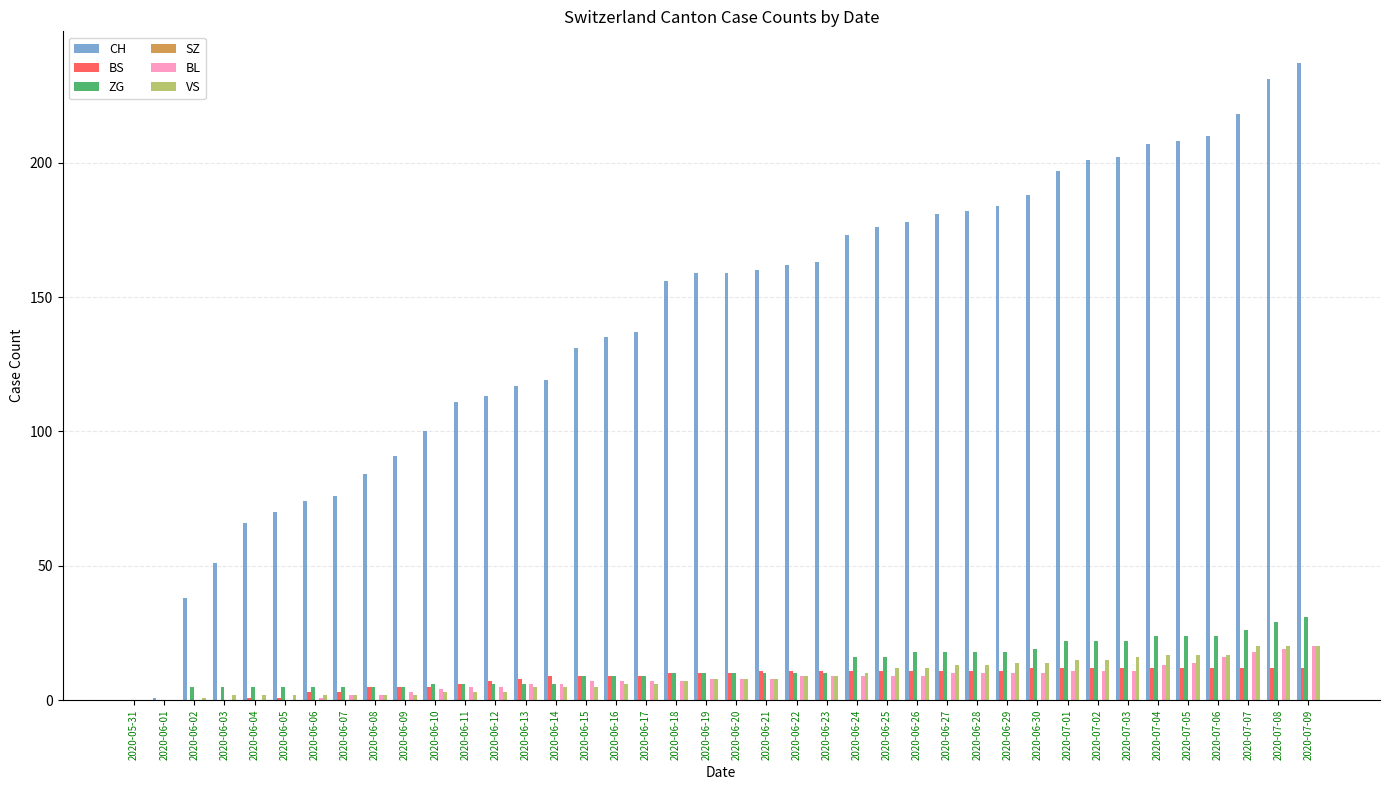

Which category has the highest value in the CH series?

2020-07-09